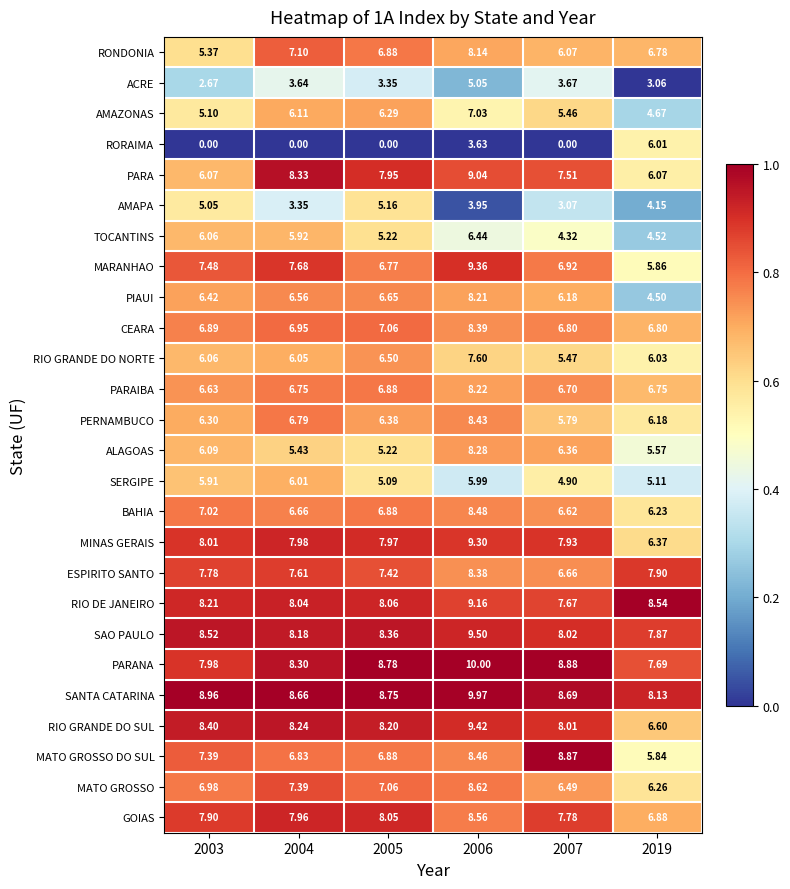

How many series are shown in this chart?

26